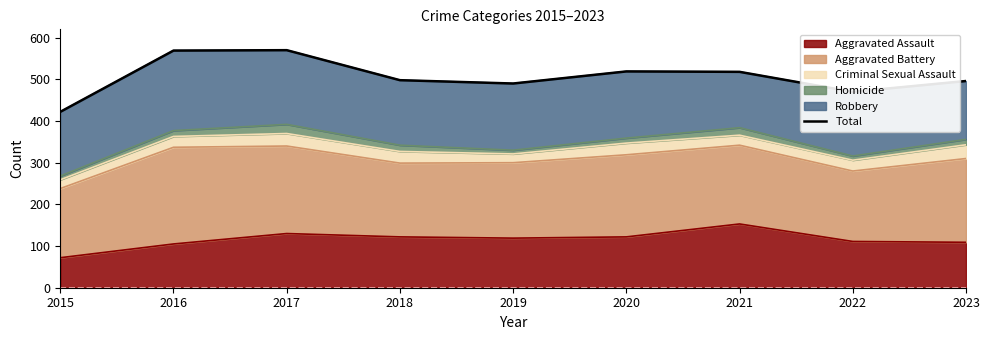

Is it true that Aggravated Assault equals 122 at 2020?

True